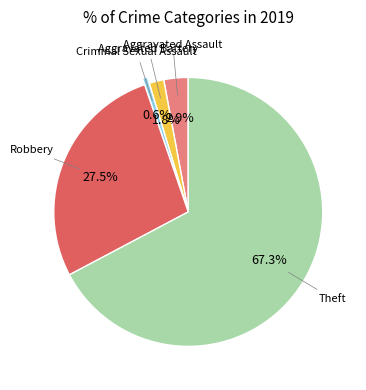

To the nearest percent, what percentage of the pie is Criminal Sexual Assault?

1%